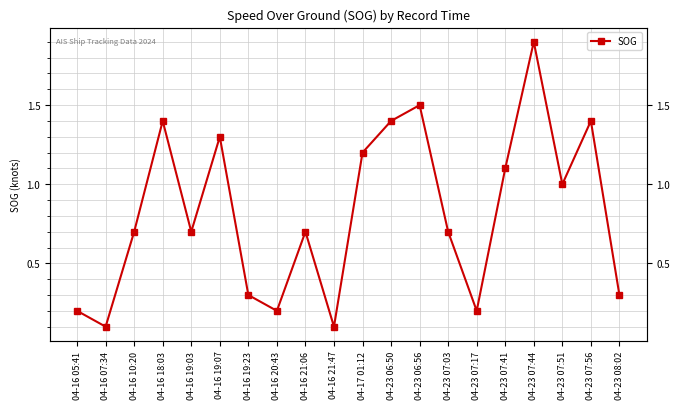

Reading right to left, transcribe all the data shown in this chart.

0.3	1.4	1.0	1.9	1.1	0.2	0.7	1.5	1.4	1.2	0.1	0.7	0.2	0.3	1.3	0.7	1.4	0.7	0.1	0.2